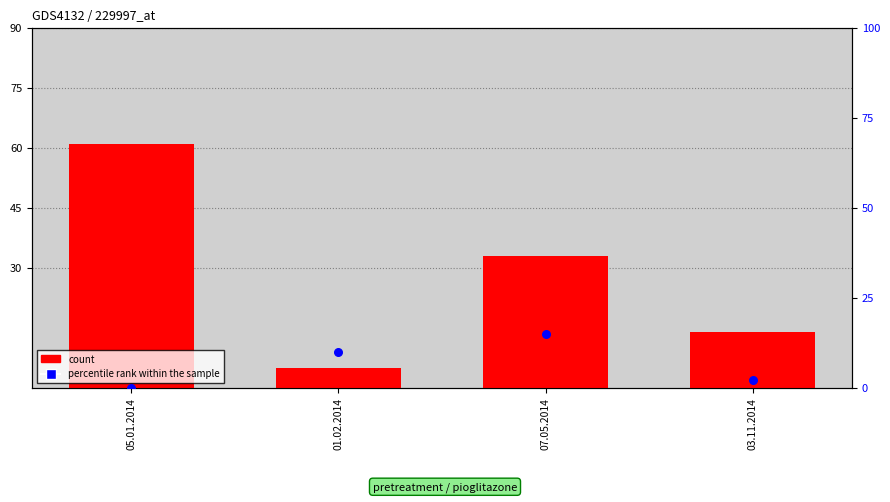

What is the total value across all series at 05.01.2014?

61